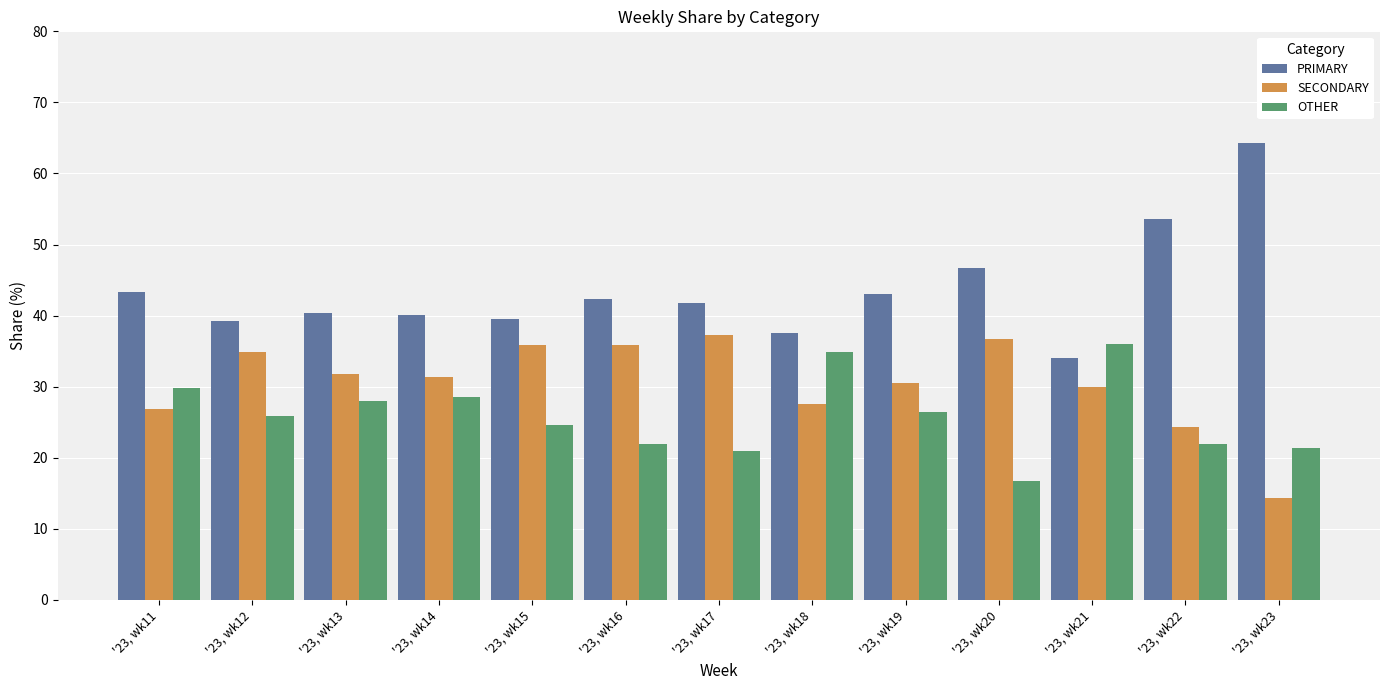

List the series in order of their overall mean, lowest first.

OTHER, SECONDARY, PRIMARY